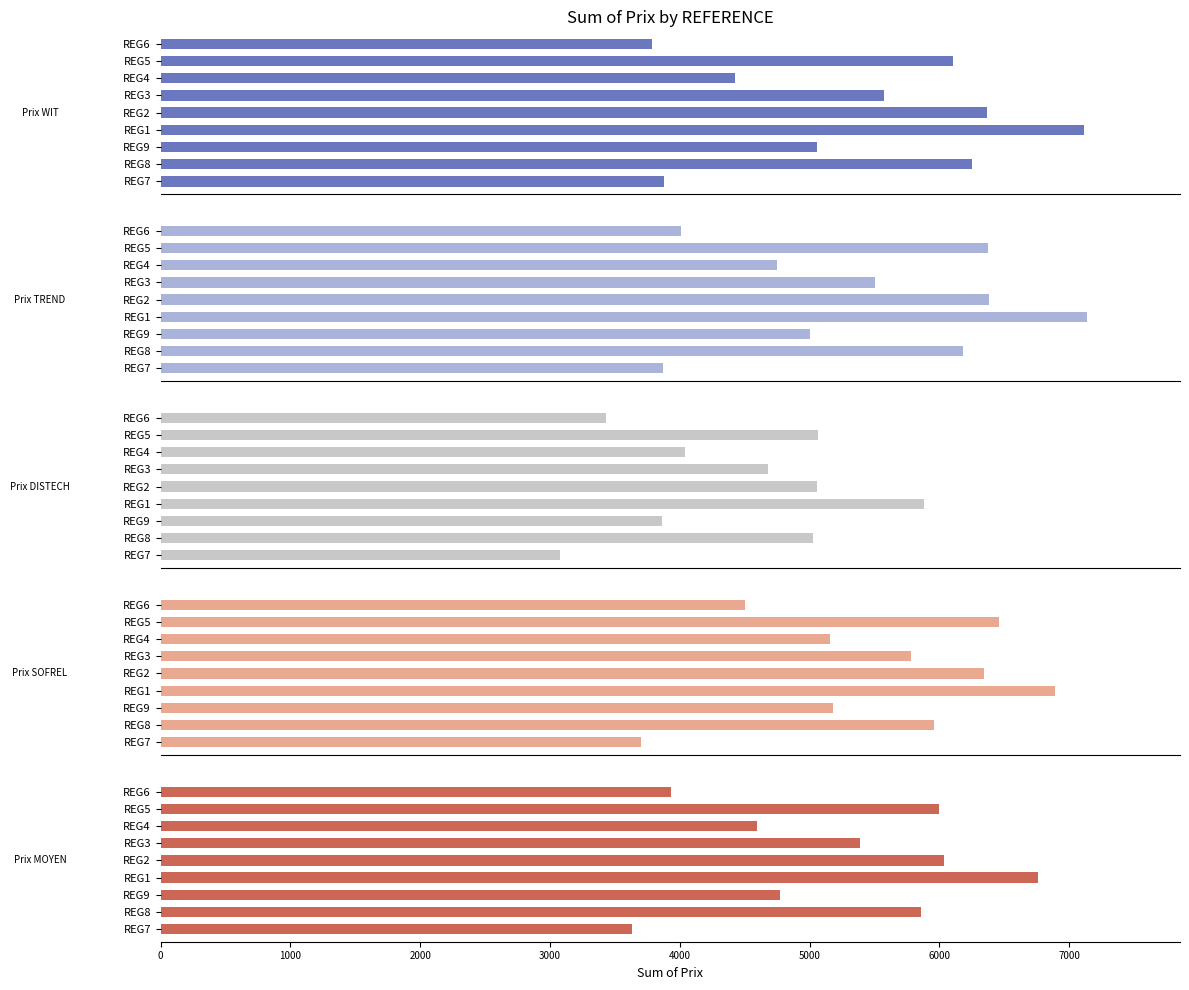

Are the bars grouped side by side (vs. stacked)?

Yes